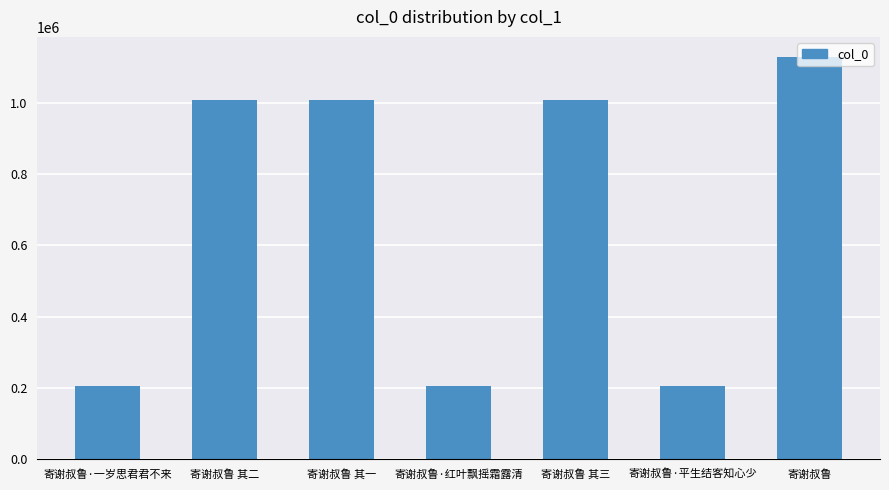

What is the difference between the maximum and minimum values?

923657